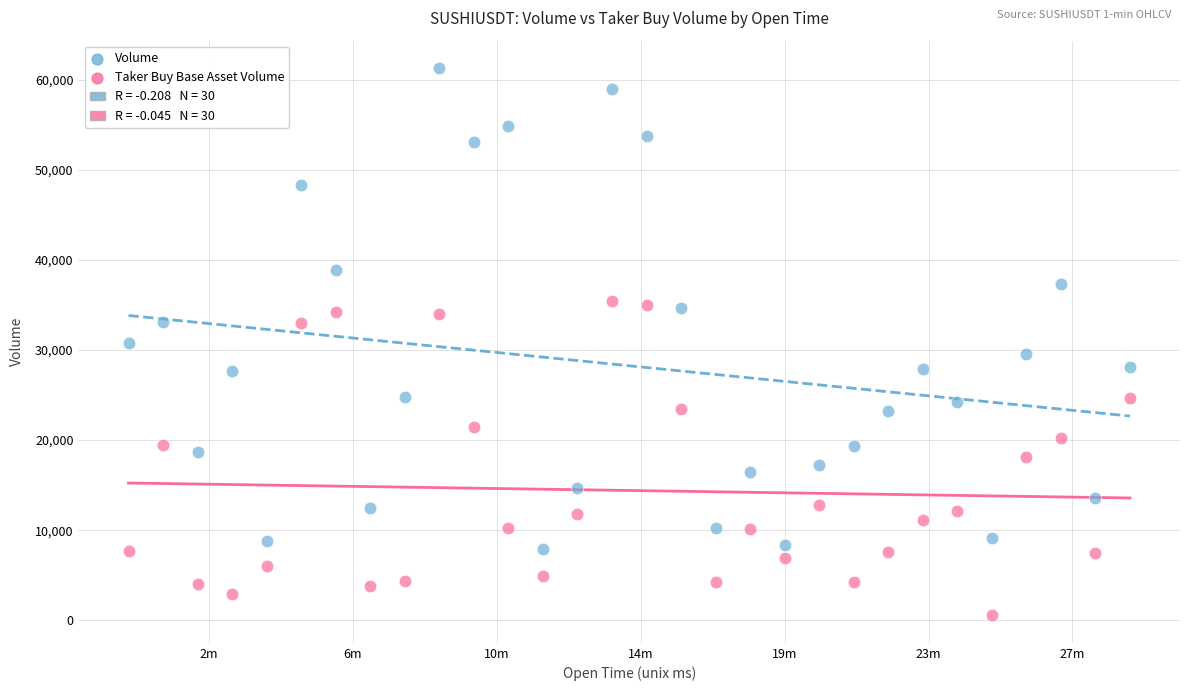

Which series has the widest spread of Y values?

Volume